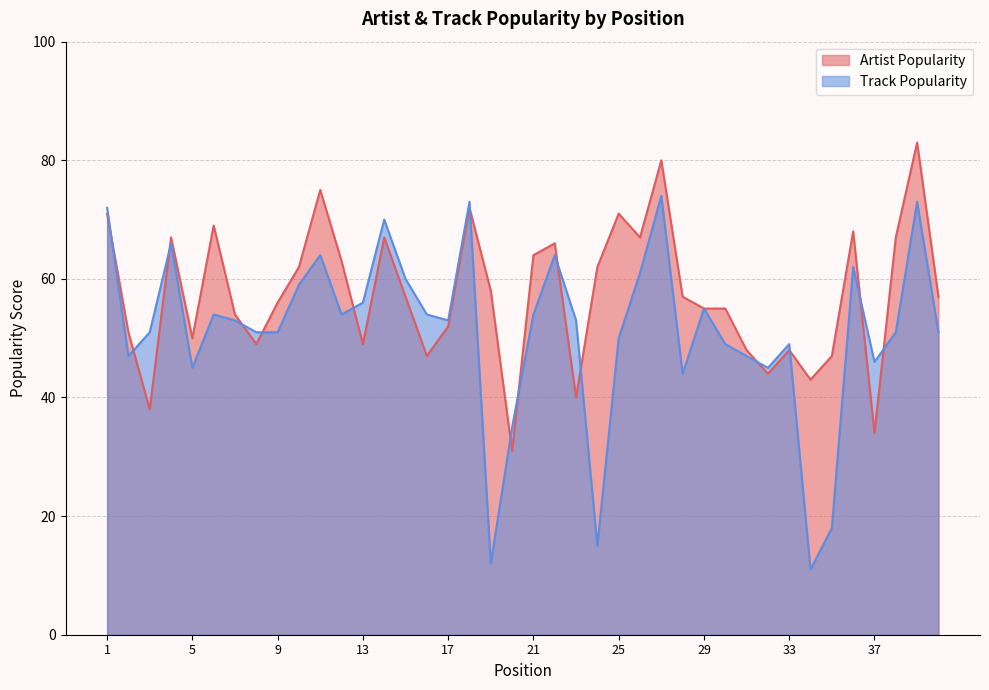

Which has a higher value, 35 or 8?

8